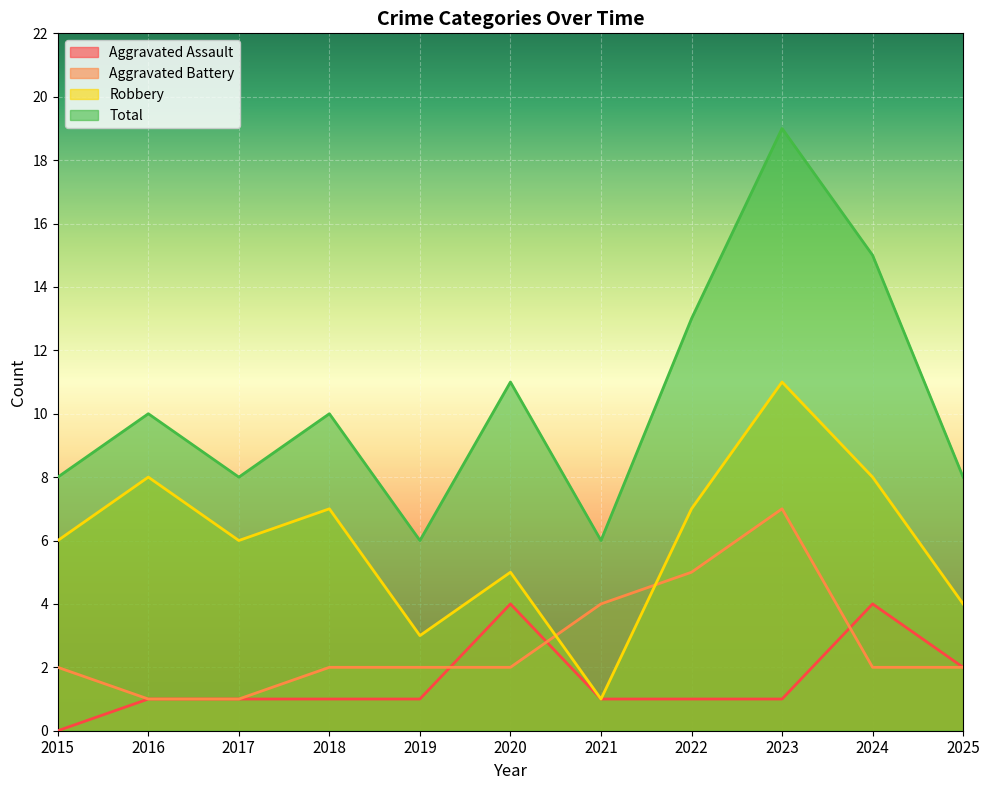

Where is Aggravated Battery nearest to the value 4?

2021